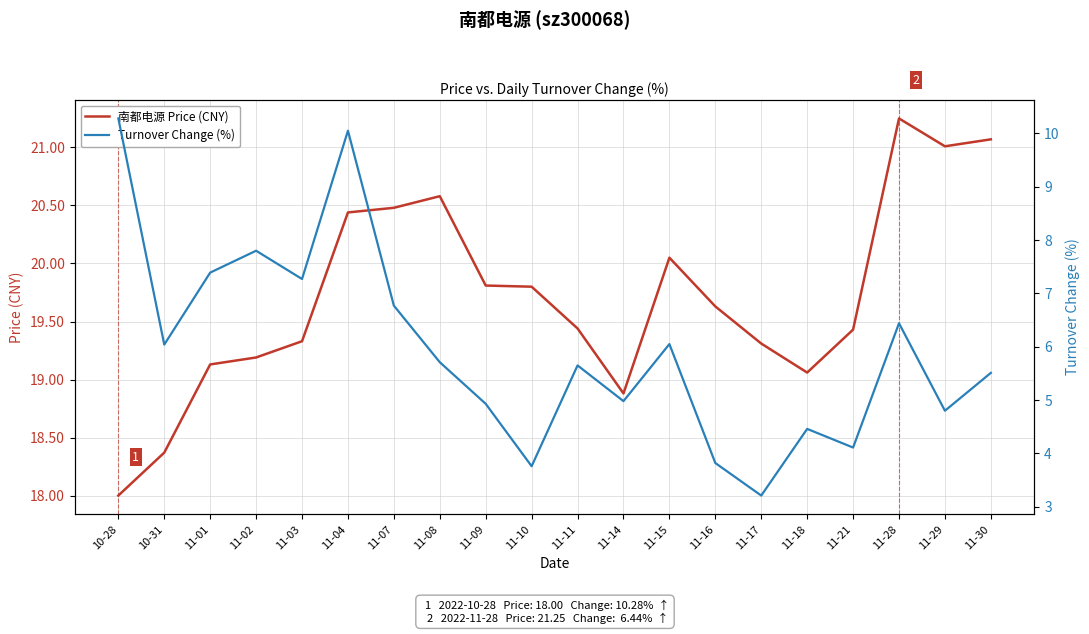

What is the difference between the highest and lowest values at 11-29?

16.2